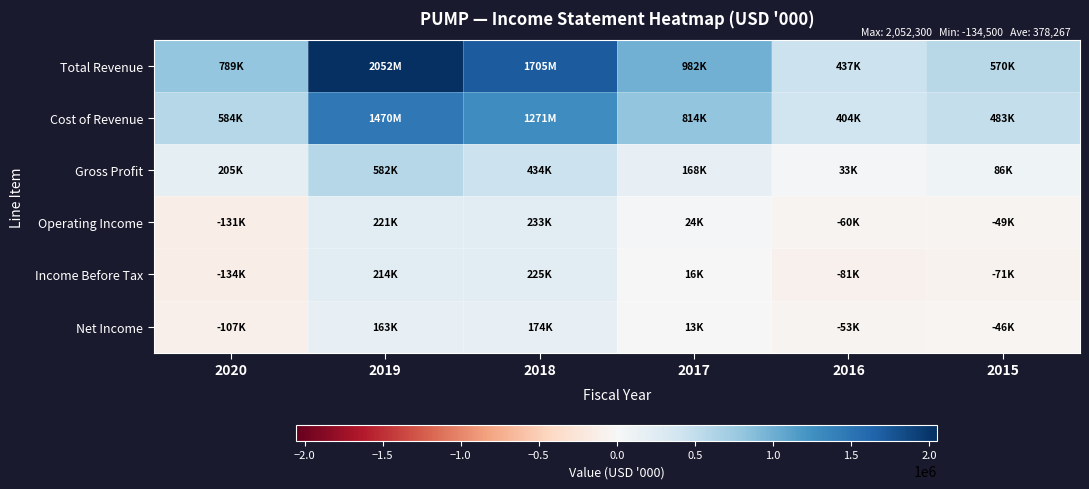

Reading left to right, transcribe all the data shown in this chart.

Total Revenue: 2020=789200	2019=2052300	2018=1704600	2017=981900	2016=436900	2015=569600
Cost of Revenue: 2020=584300	2019=1470400	2018=1270600	2017=813800	2016=404100	2015=483300
Gross Profit: 2020=205000	2019=582000	2018=434000	2017=168000	2016=32800	2015=86300
Operating Income: 2020=-131200	2019=221400	2018=232700	2017=24100	2016=-60400	2015=-49100
Income Before Tax: 2020=-134500	2019=213500	2018=225100	2017=15700	2016=-81100	2015=-71200
Net Income: 2020=-107000	2019=163000	2018=173900	2017=12600	2016=-53100	2015=-45900